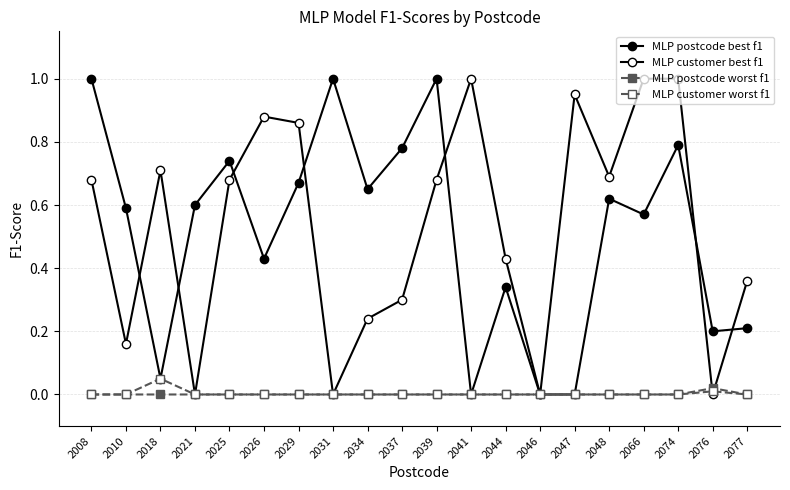

Is it true that MLP customer best f1 equals 0.9 at 2047?

True